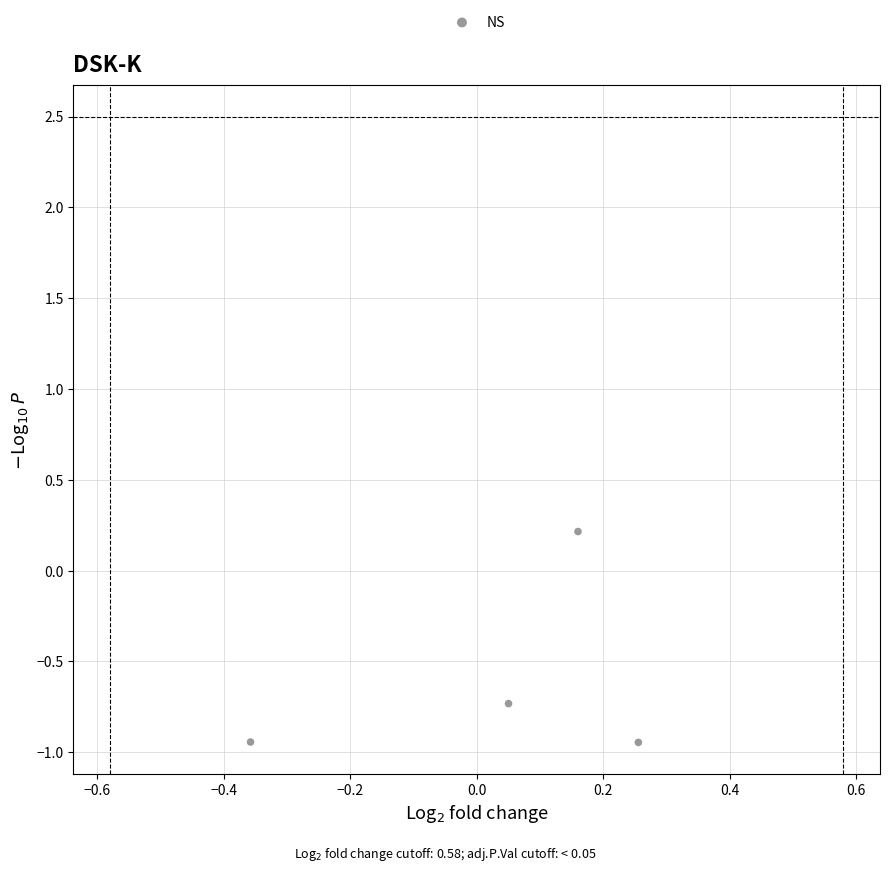

What is the range of Y values (max minus min)?

1.2